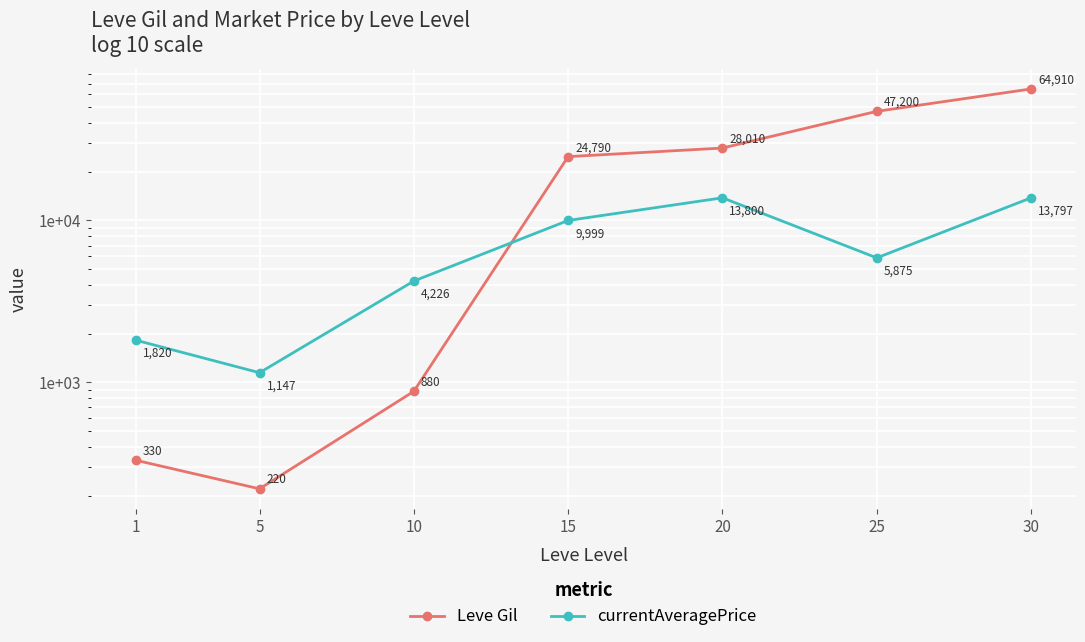

Rank the series by their maximum value, from lowest to highest.

currentAveragePrice, Leve Gil